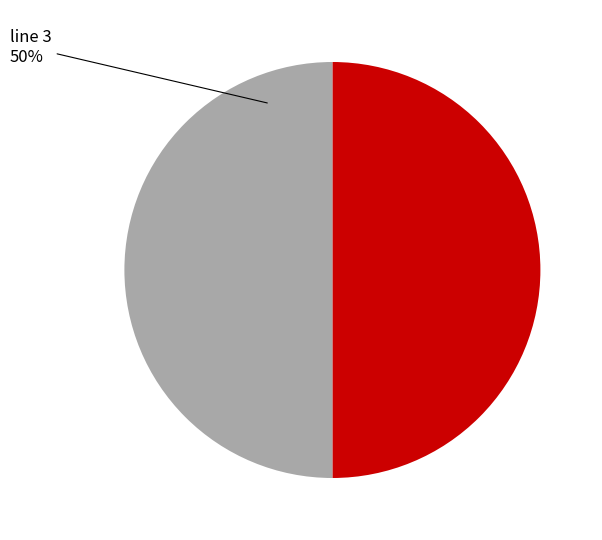

To the nearest percent, what is the average slice percentage?

50%